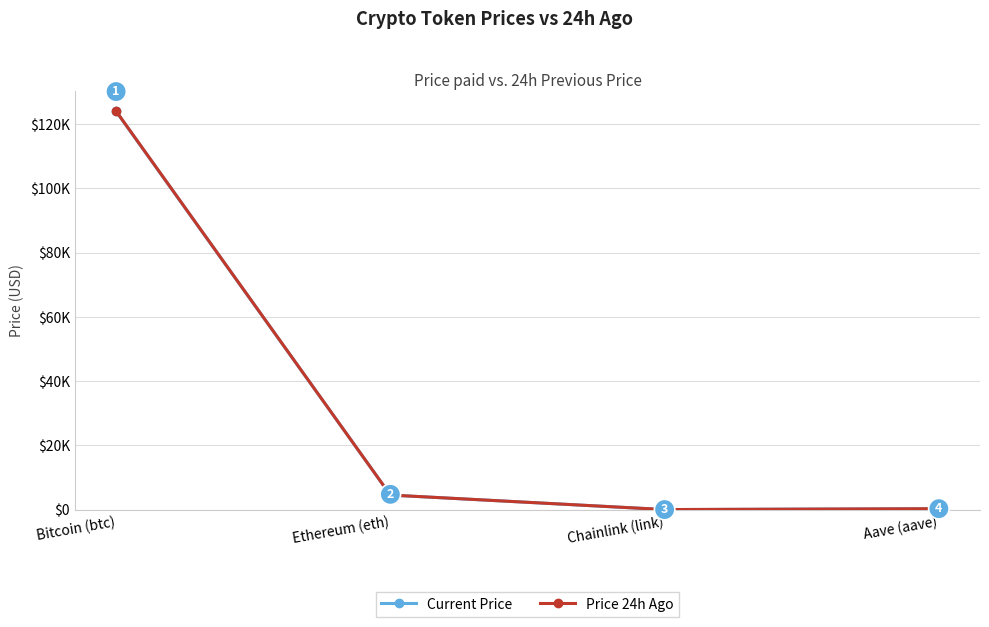

True or false: Current Price has more than 0 points higher than both neighbors.

False